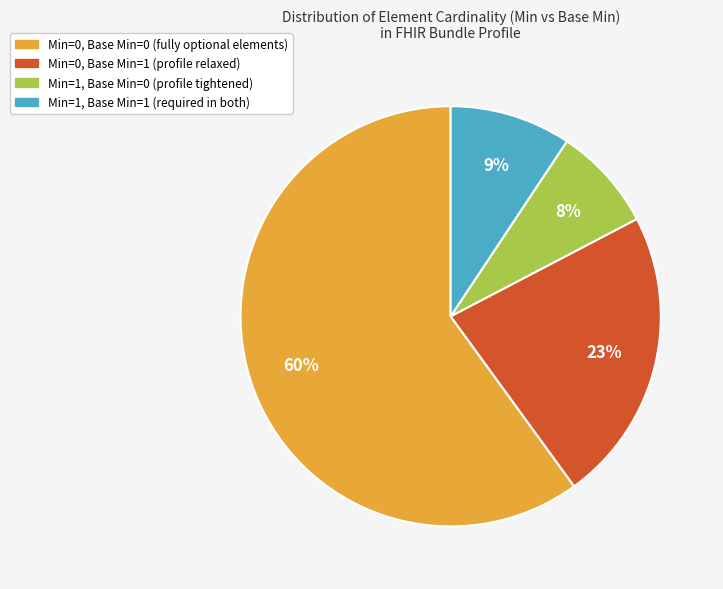

To the nearest percent, what is the difference between the largest and smallest slice percentages?

52%